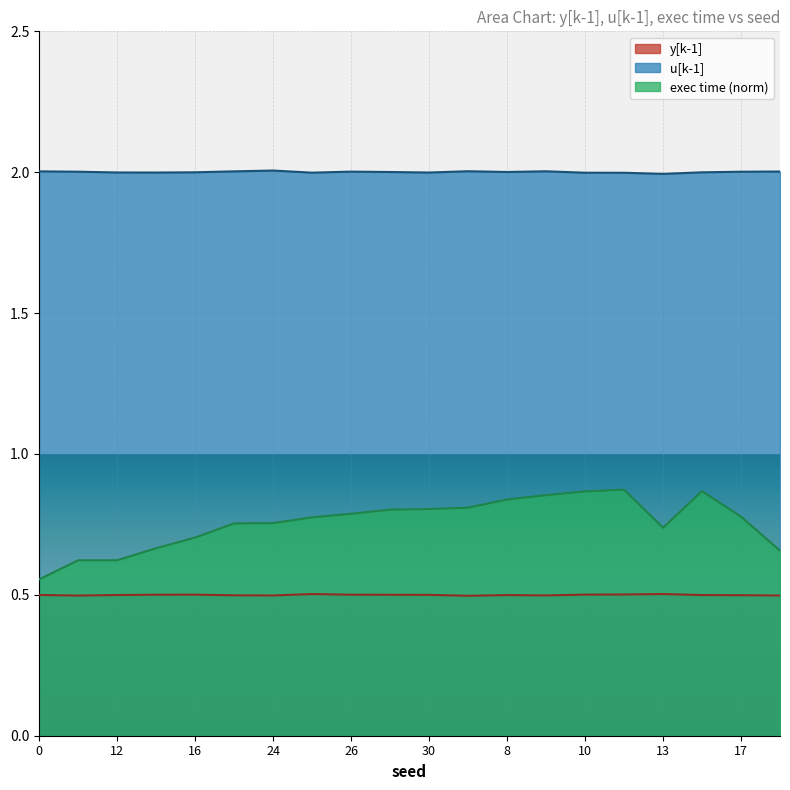

Between 30 and 20, which is larger?

20